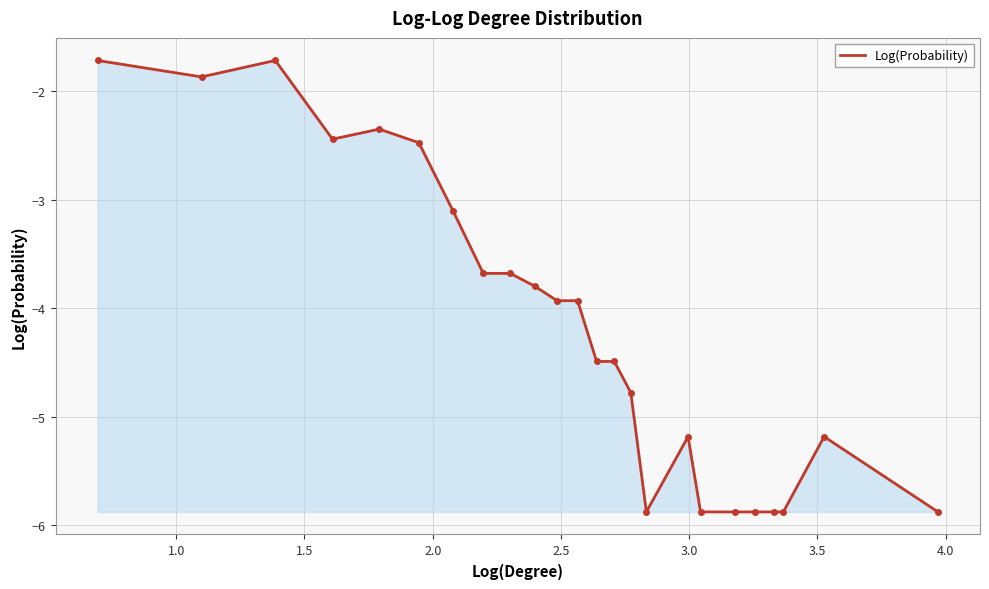

How many distinct data groups are displayed?

1